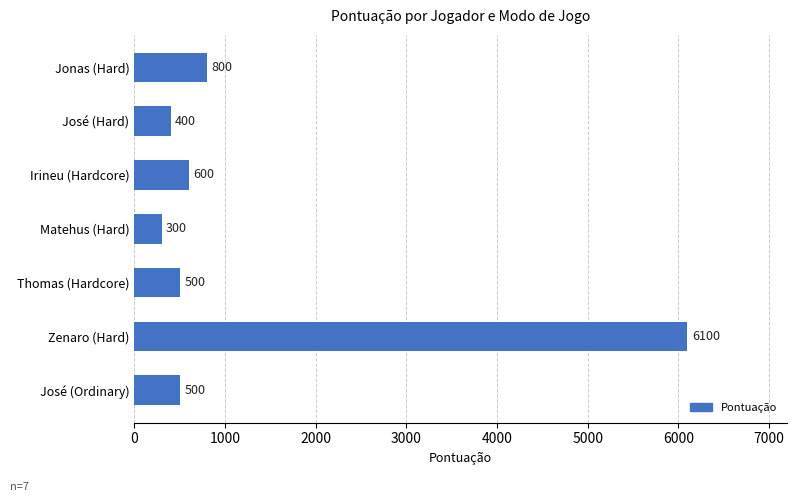

Does the chart contain any negative values?

No